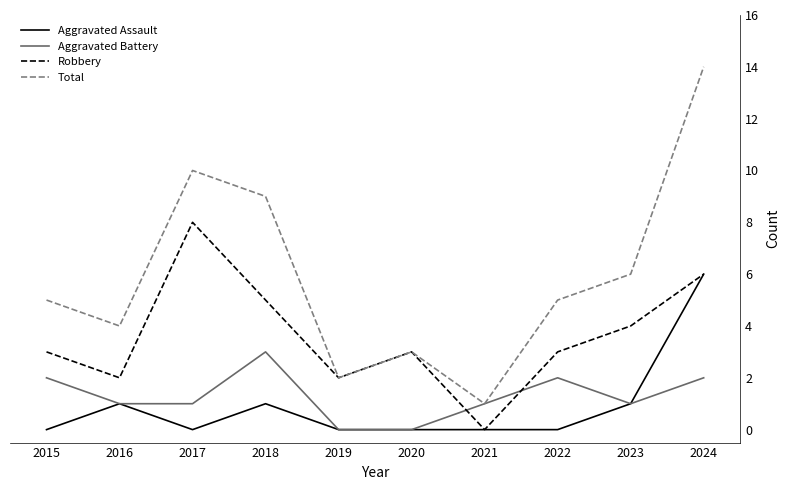

True or false: Total has a value of 1 at 2021.

True